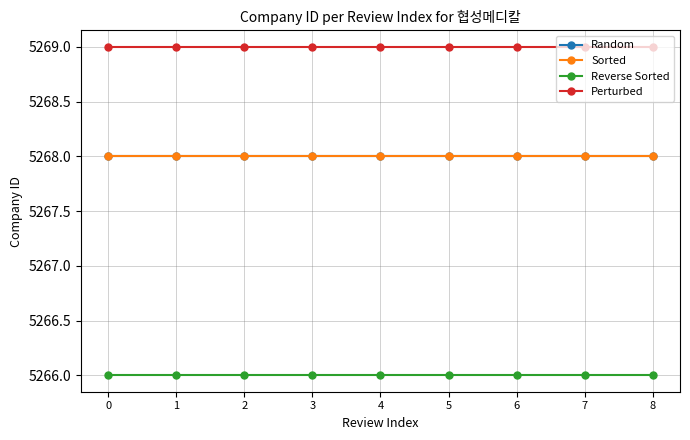

Is this an area chart (filled region under the line)?

No